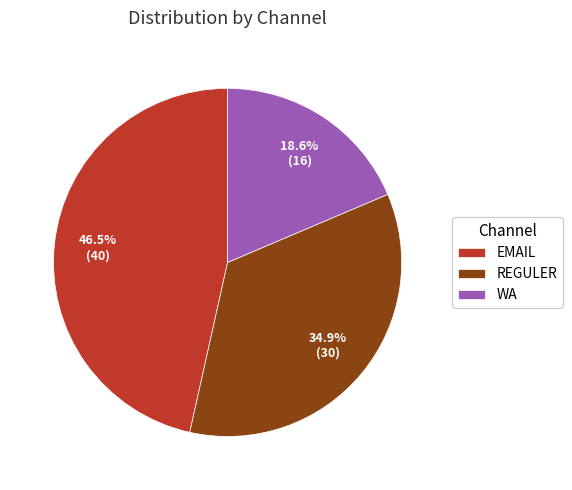

To the nearest percent, what is the difference between the largest and smallest slice percentages?

28%